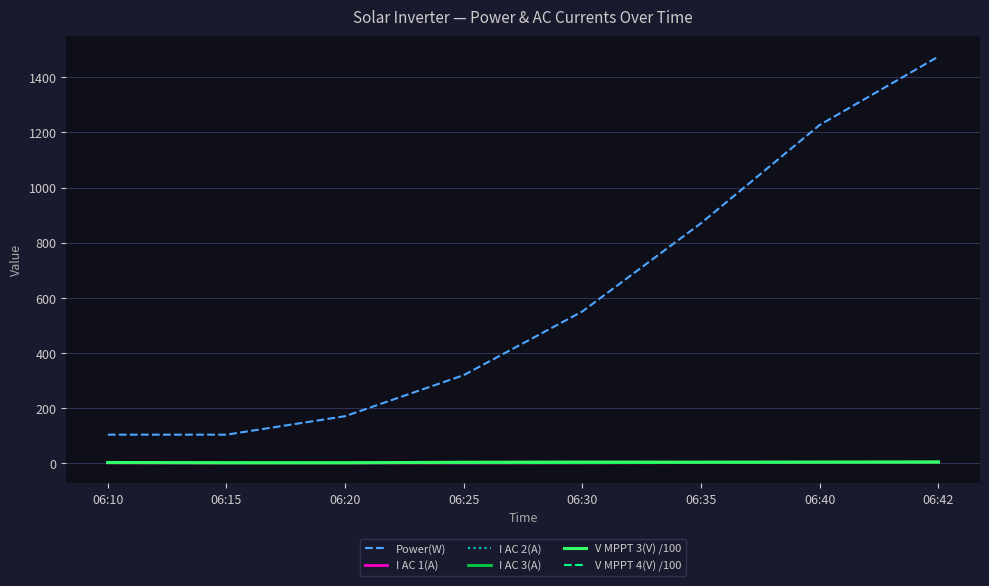

True or false: I AC 2(A) and Power(W) intersect in this chart.

False